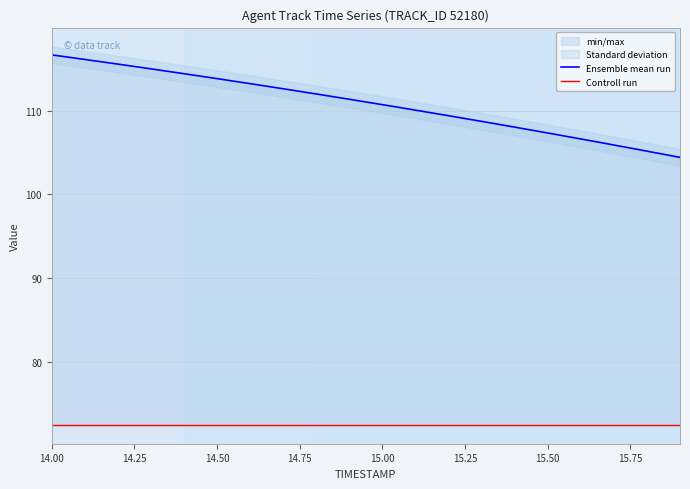

True or false: Controll run and Ensemble mean run cross at least once.

False